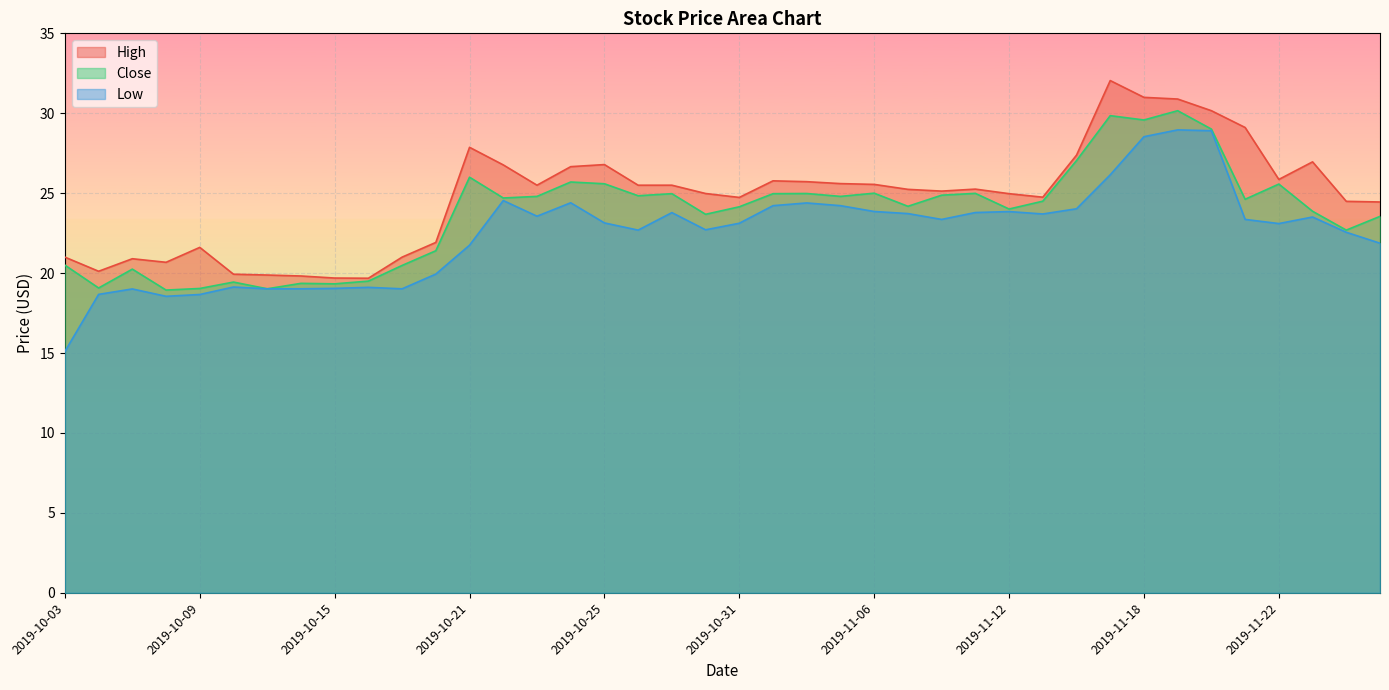

What is the value of the Close point at the 15th from the left?

24.8